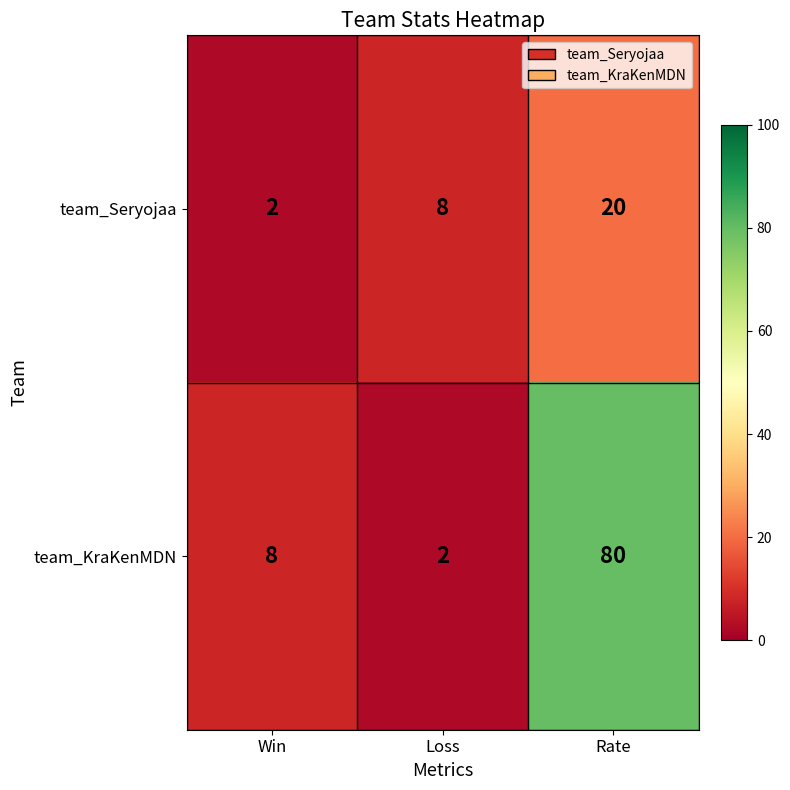

At which label is team_Seryojaa closest to 11?

Loss